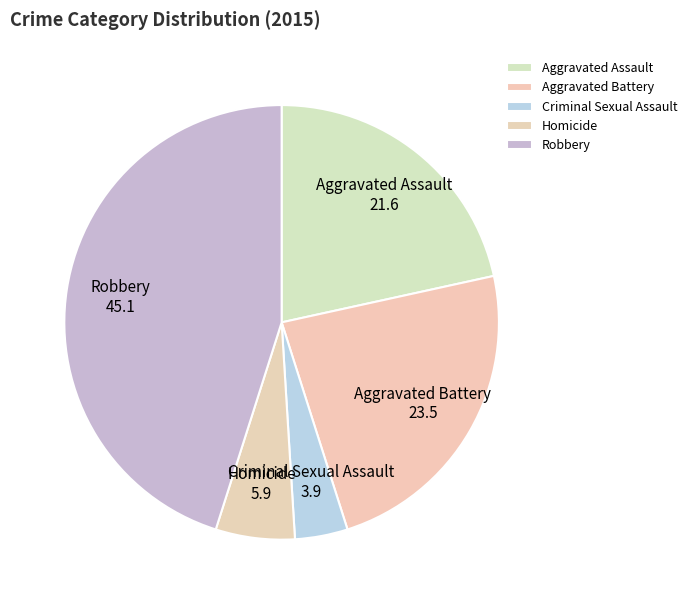

Rank the categories by value from lowest to highest.

Criminal Sexual Assault, Homicide, Aggravated Assault, Aggravated Battery, Robbery